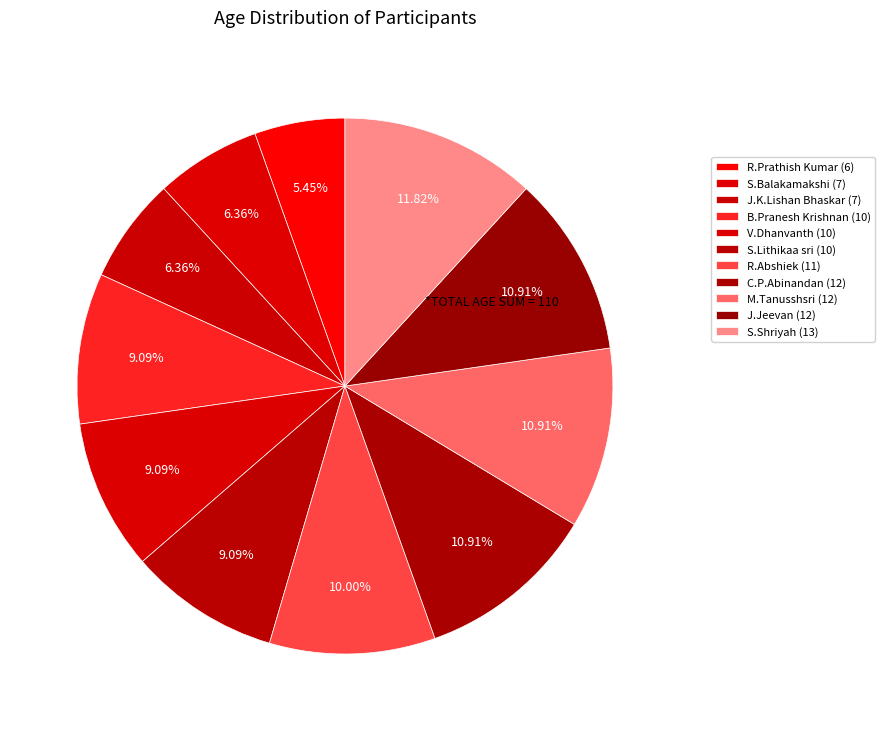

Count the number of slices in the pie.

11